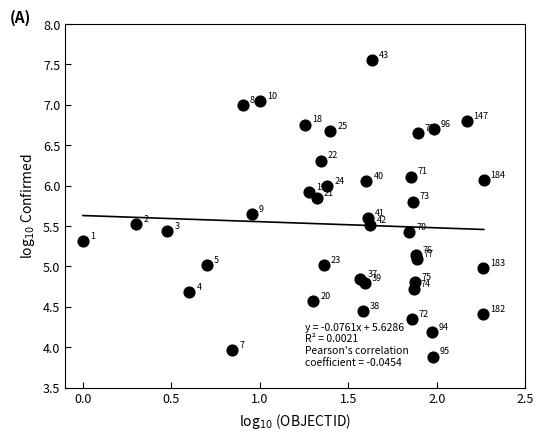

What is the range of X values (max minus min)?

2.3